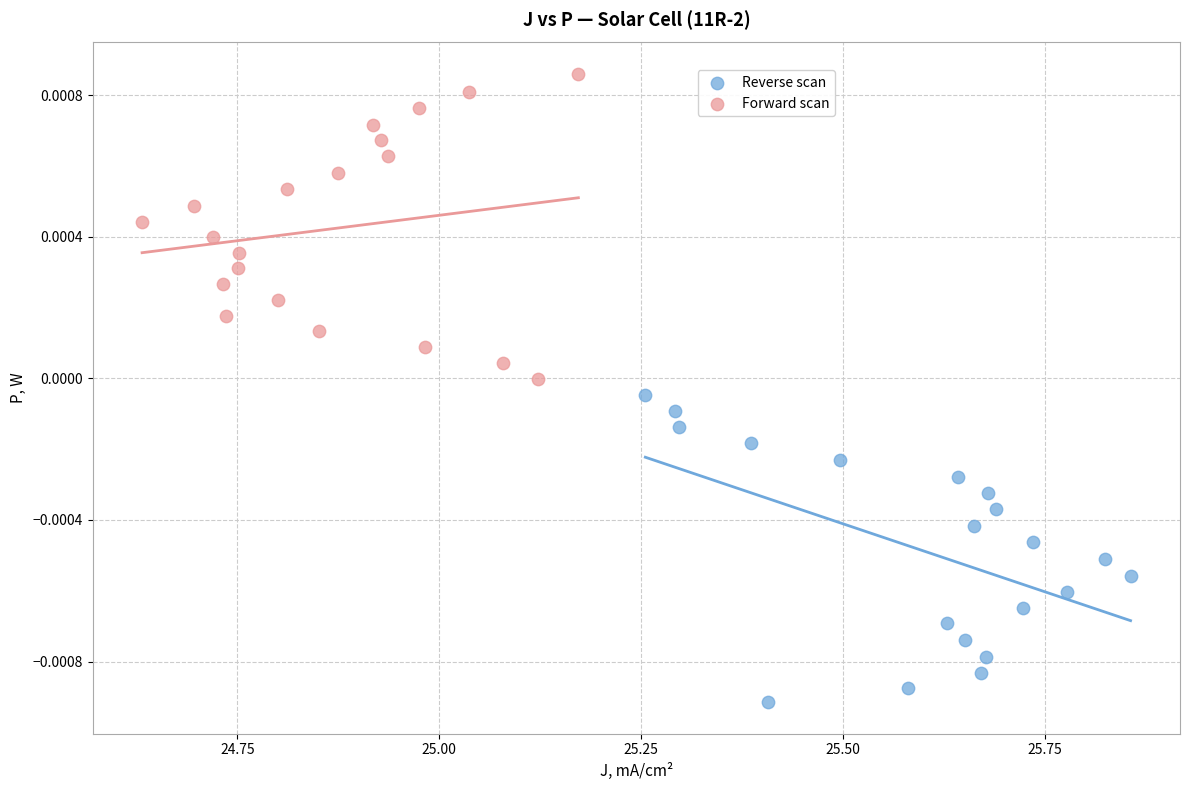

What are all the series names shown in the legend?

Reverse scan, Forward scan